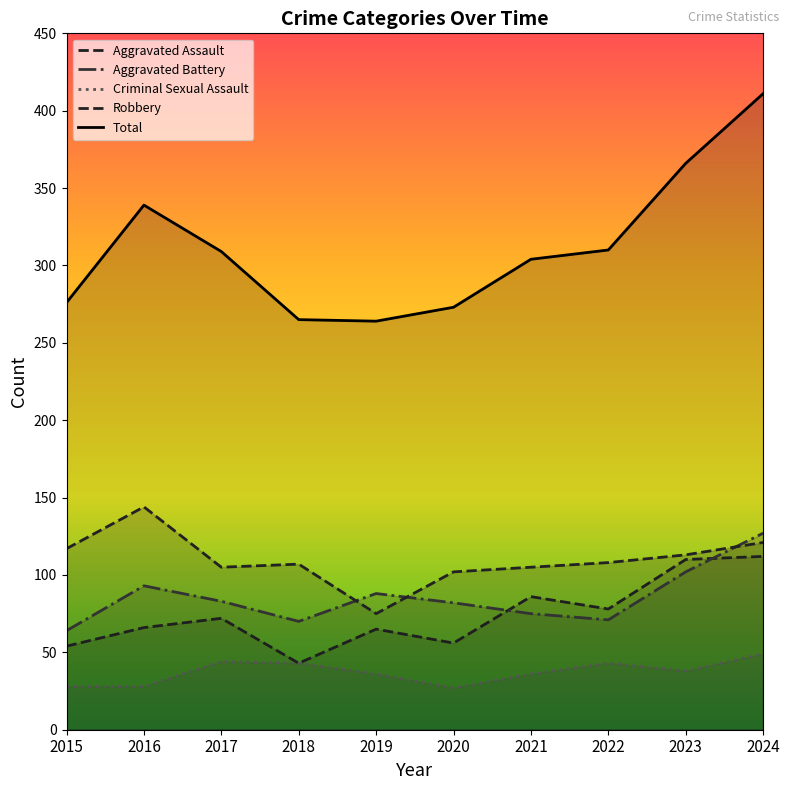

Which series has the largest total across all categories?

Total